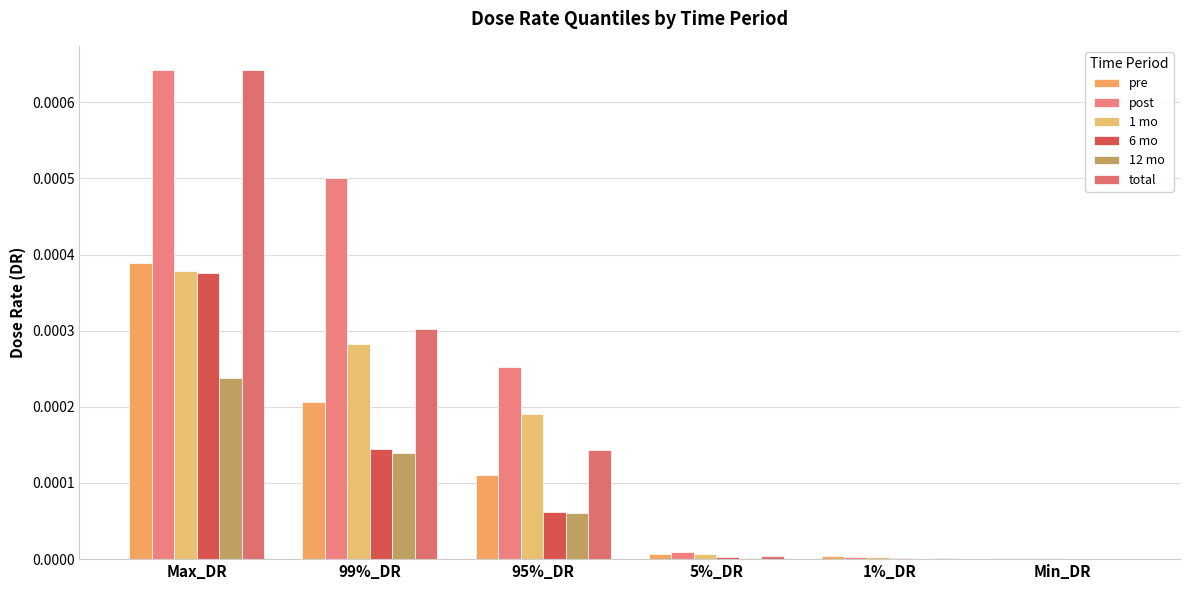

True or false: 6 mo has a value of 0.0 at 99%_DR.

True